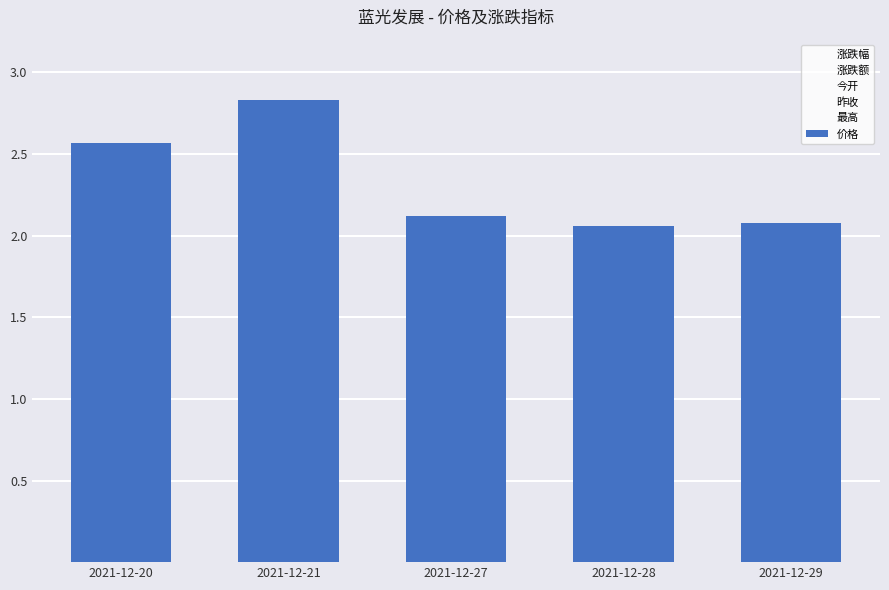

Which series has the largest range (max minus min)?

价格